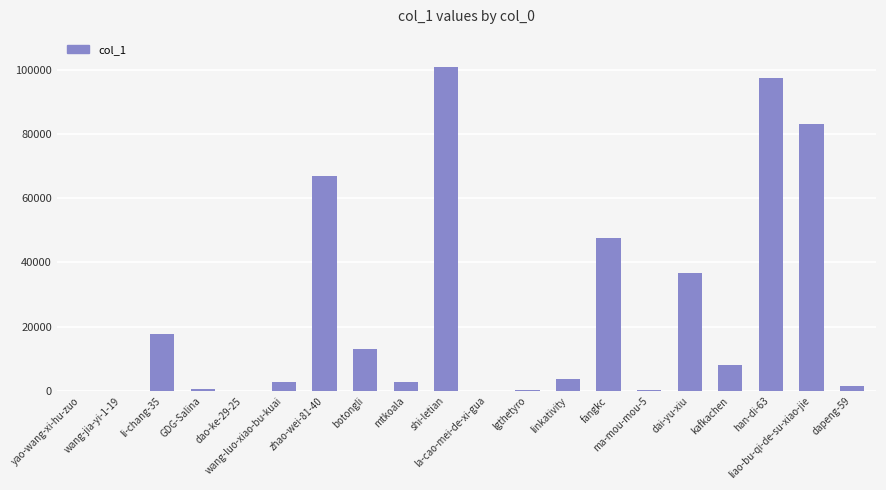

What is the sum of all values?

482465